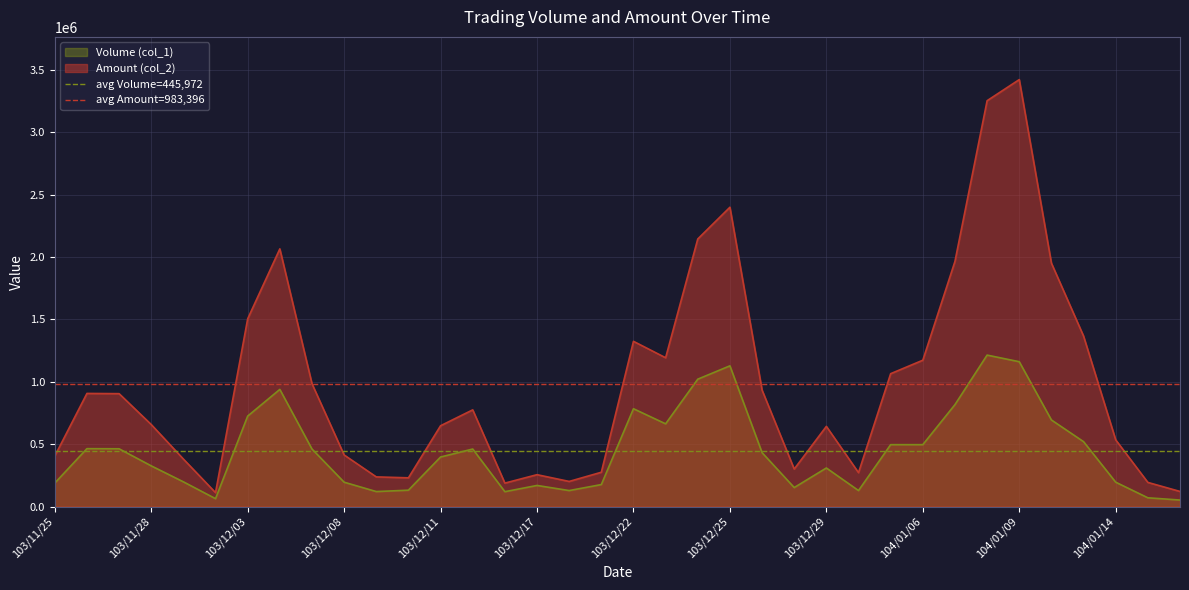

What is the maximum value for Volume (col_1)?

1214000